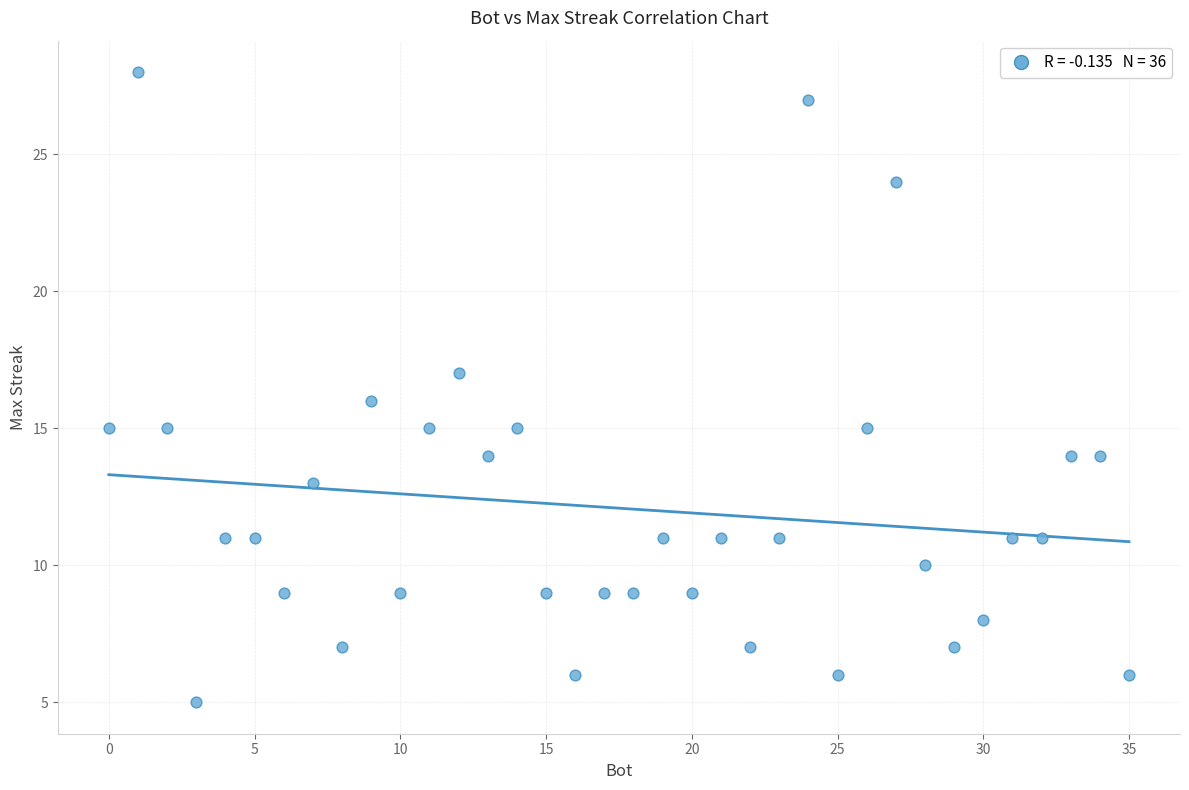

What is the range of Y values (max minus min)?

23